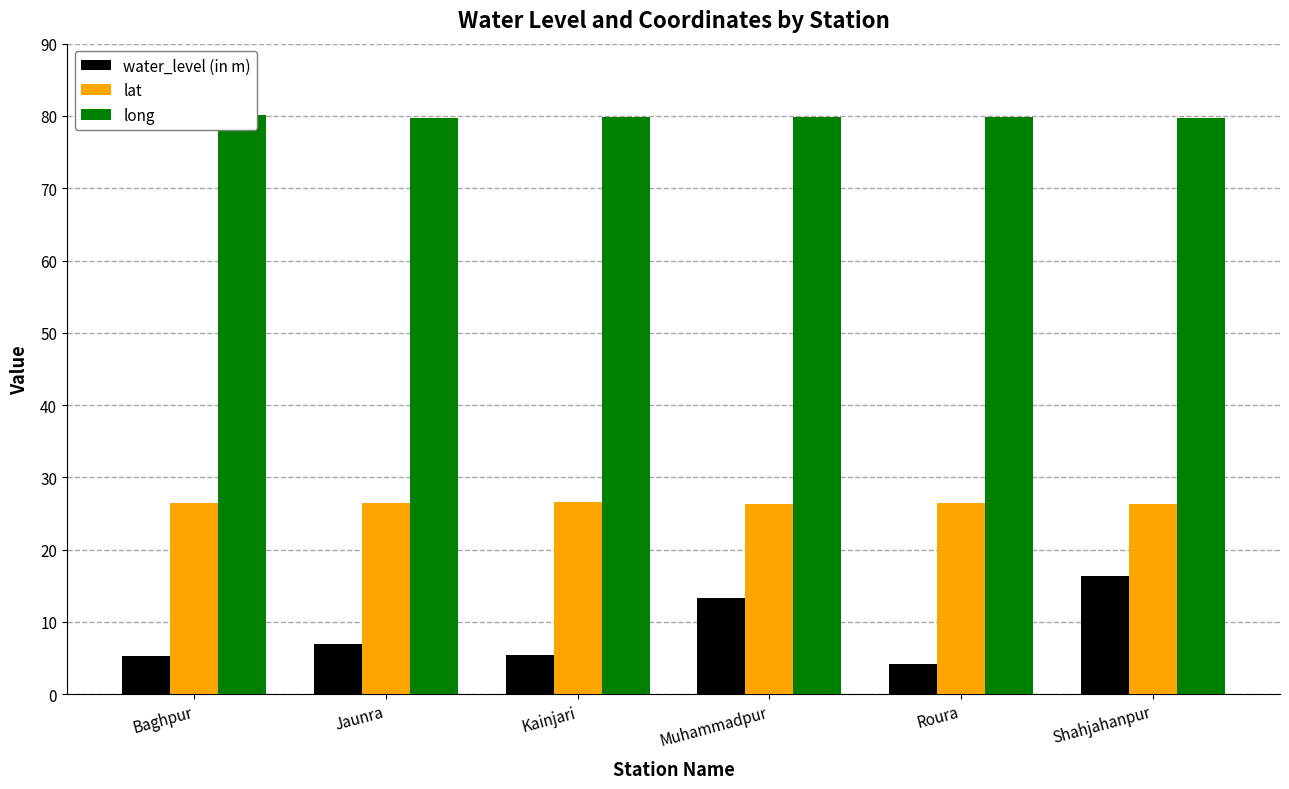

What is the approximate value of water_level (in m) at Roura?

4.2